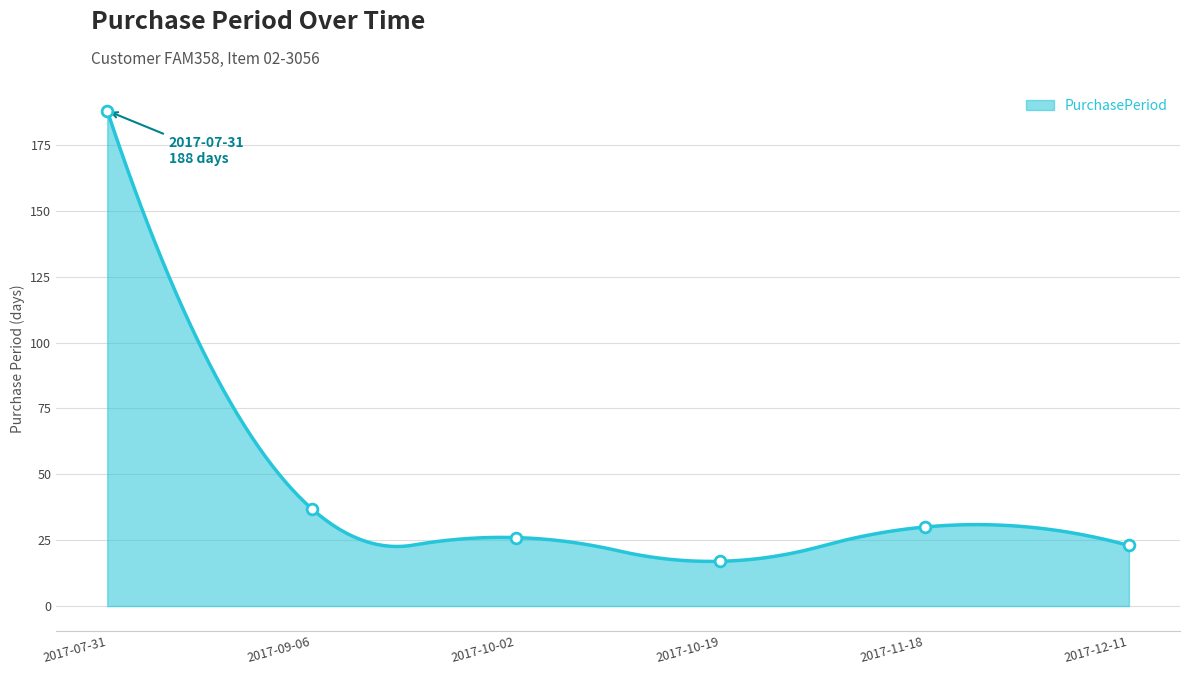

Which has a higher value, 2017-11-18 or 2017-07-31?

2017-07-31